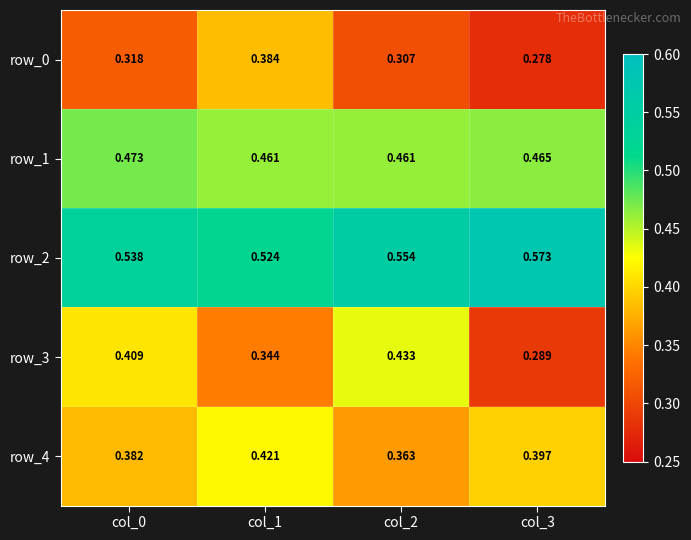

Is the value of row_0 at col_0 greater than the value of row_1 at col_3?

No